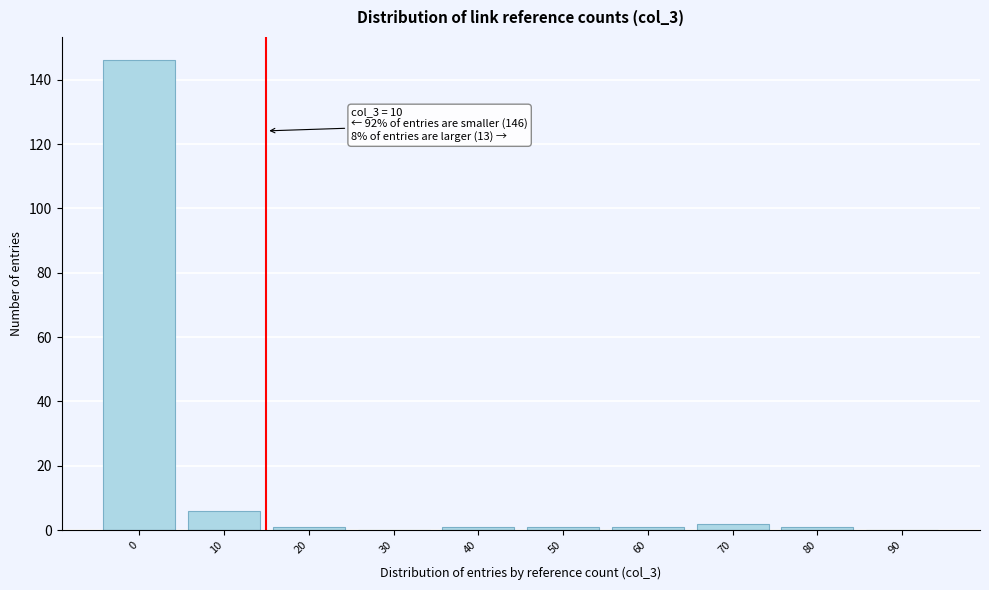

Reading left to right, list all the values displayed in this chart.

0=146	10=6	20=1	30=0	40=1	50=1	60=1	70=2	80=1	90=0